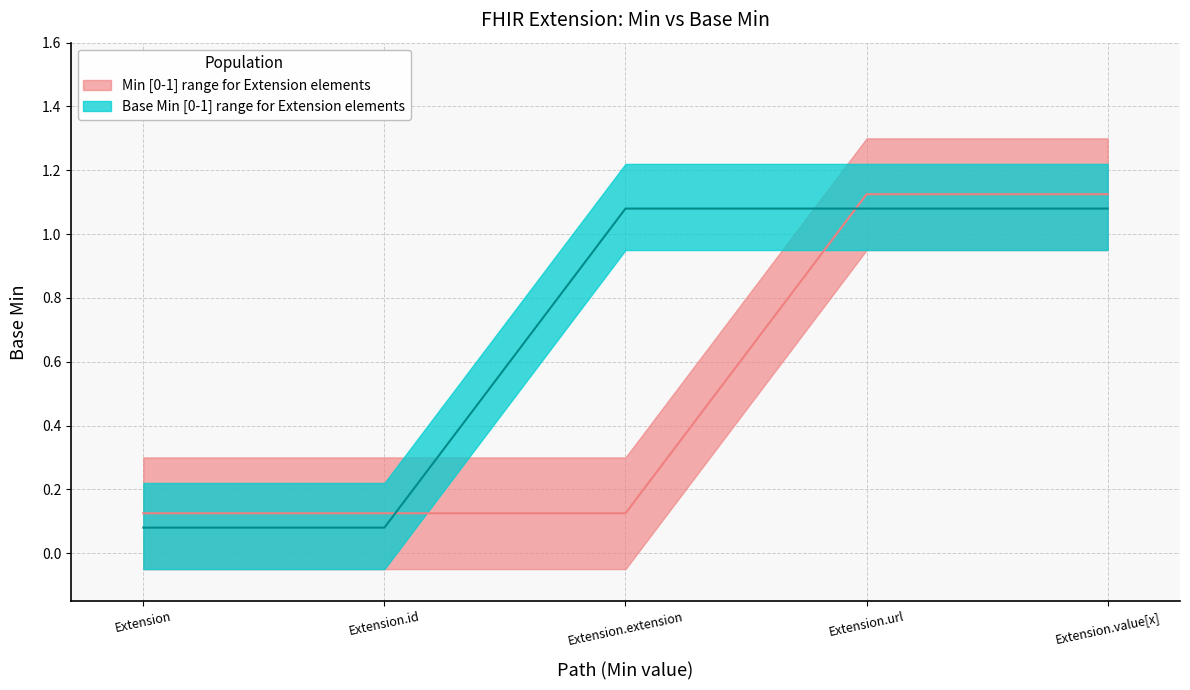

Rank the series by their maximum value, from highest to lowest.

Min, Base Min